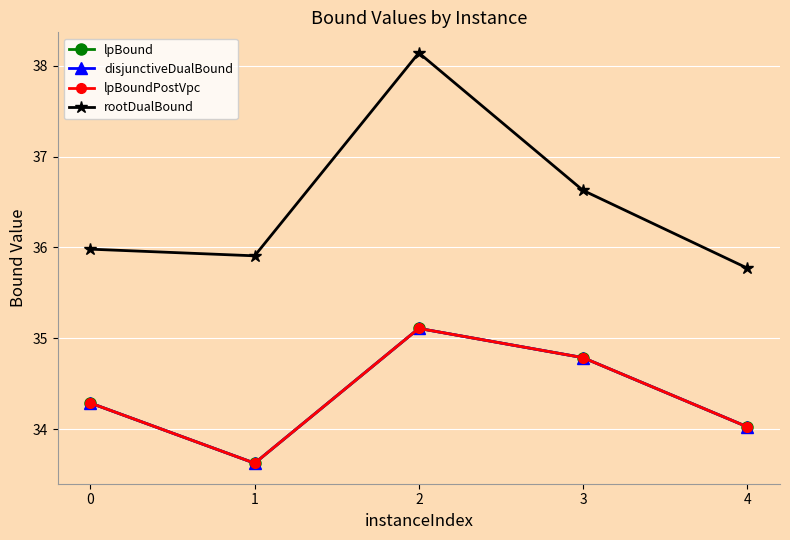

What value does the lpBoundPostVpc series have at 3?

34.8